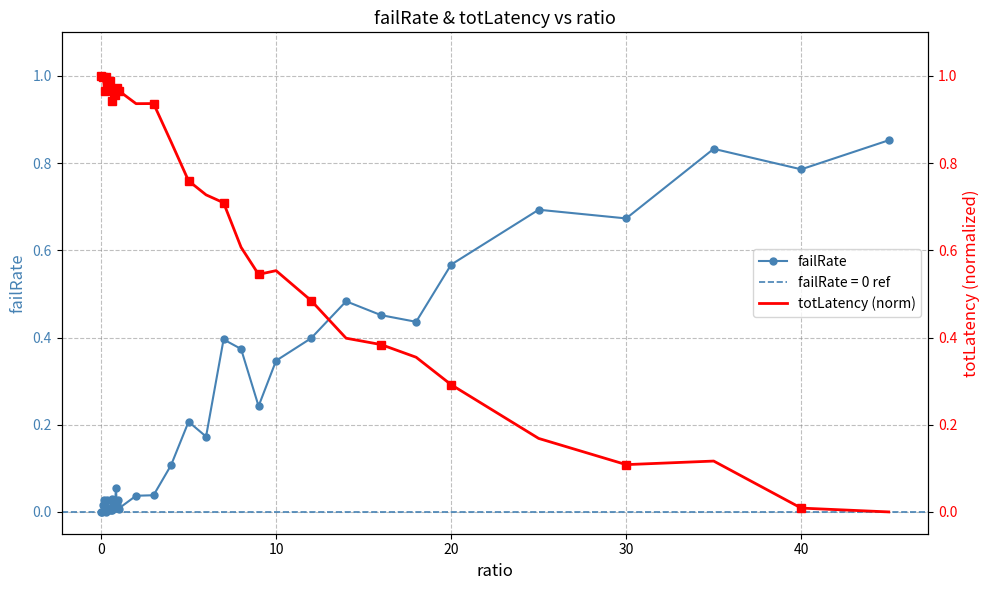

What is the maximum value for totLatency?

1.0